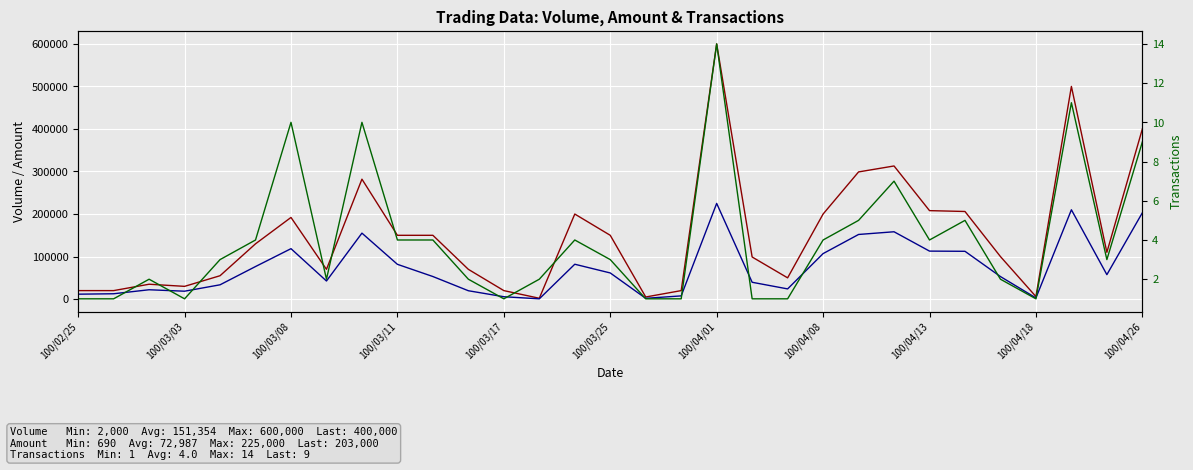

Which series has the largest range (max minus min)?

Volume (col_1)